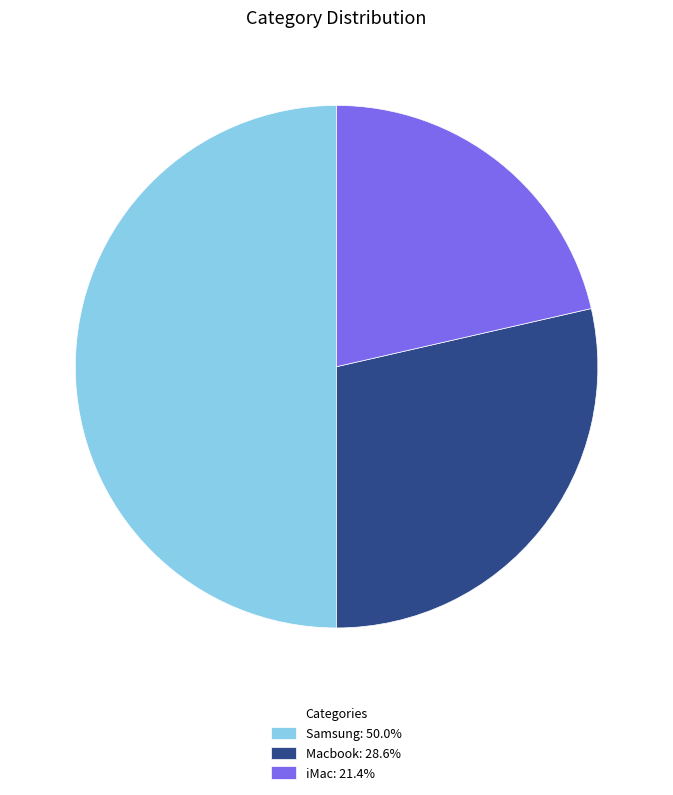

Is the sum of Samsung and iMac greater than half?

Yes